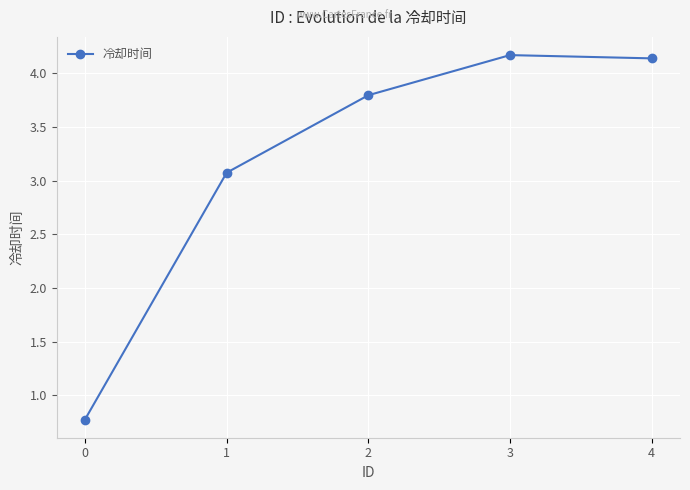

Is it true that the value at 0 is 0.8?

True